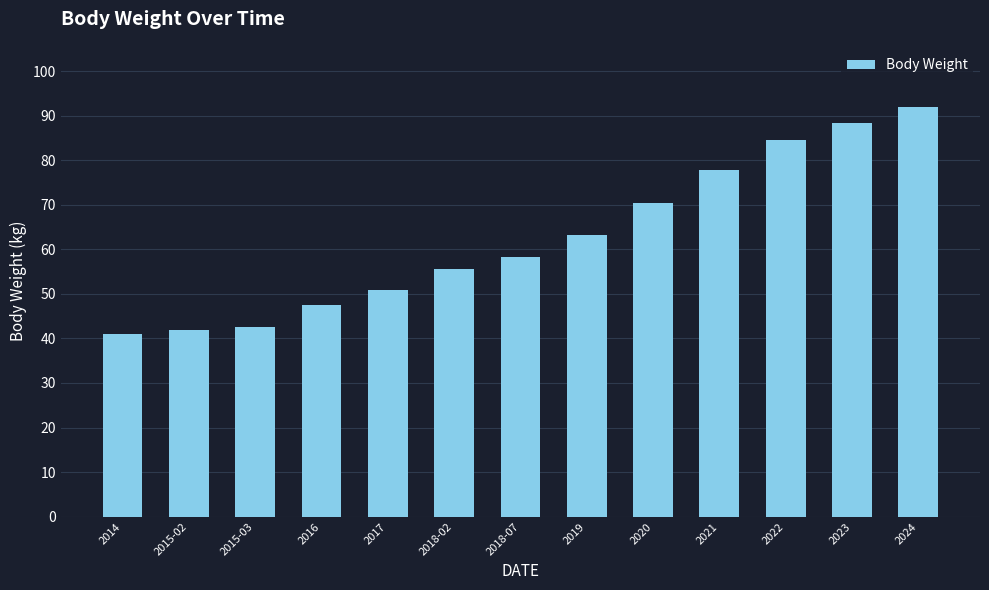

What is the label of the 1st bar from the right?

2024